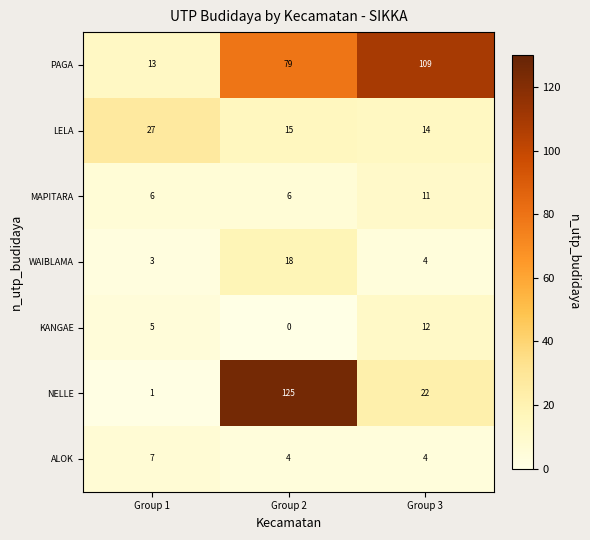

Count the number of data series in this chart.

7